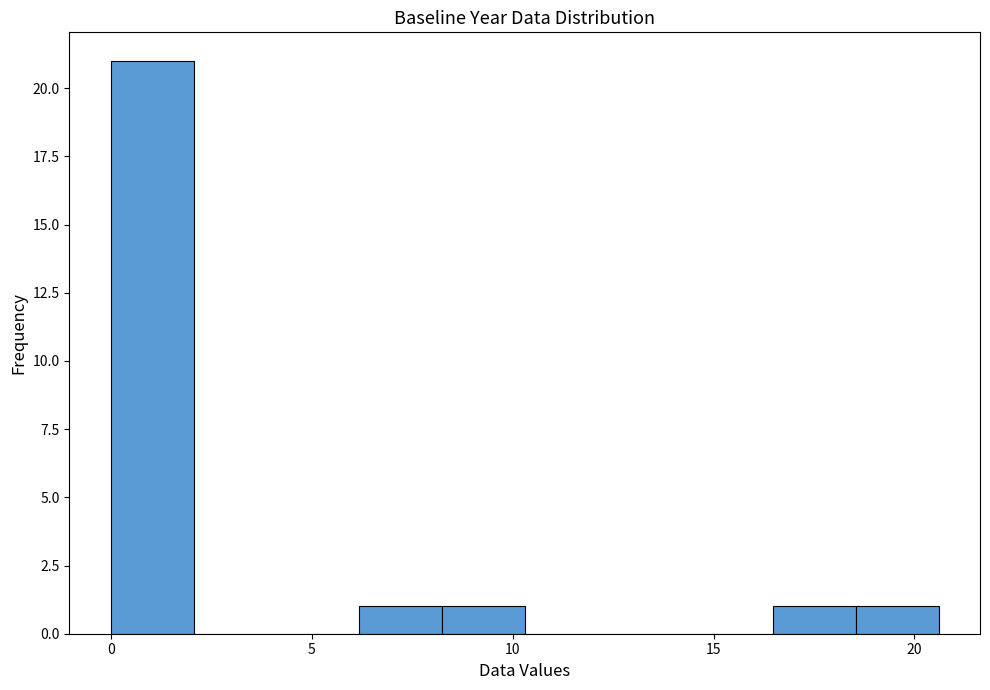

Which range on the x-axis has the tallest bar?

0.0 to 2.0